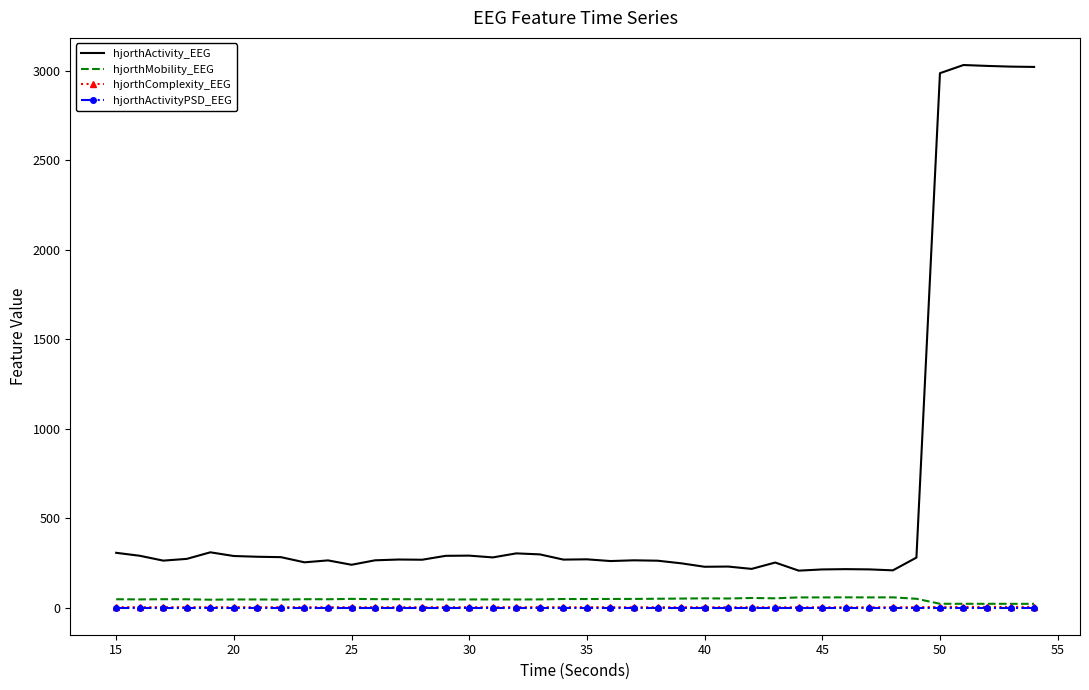

Which series has the largest total across all categories?

hjorthActivity_EEG